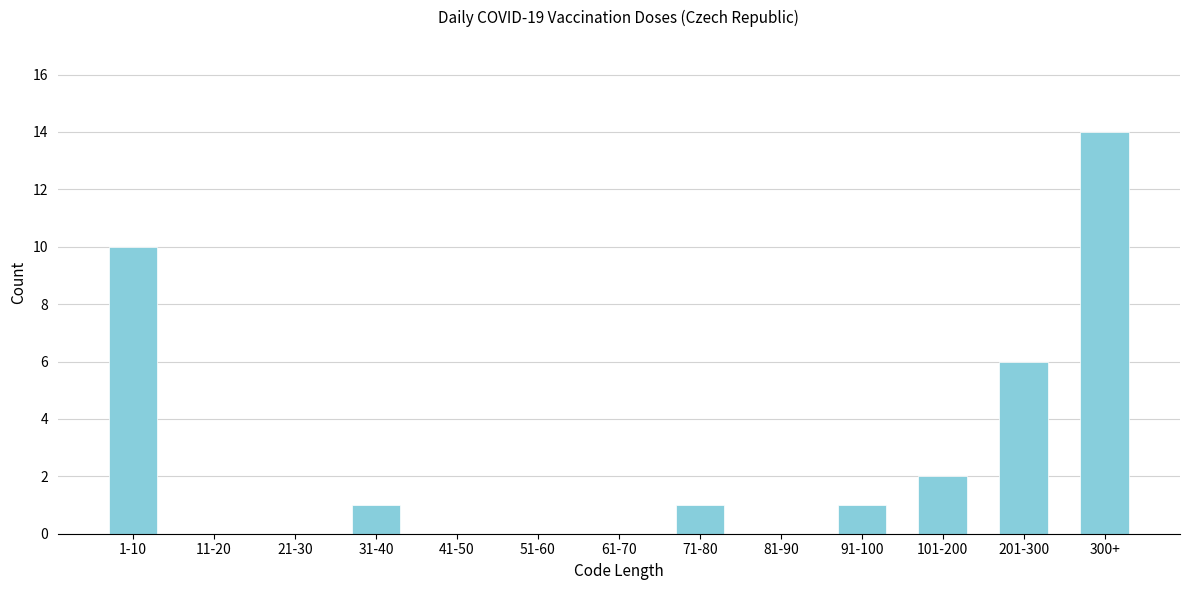

Reading right to left, list all the values displayed in this chart.

300+=14	201-300=6	101-200=2	91-100=1	81-90=0	71-80=1	61-70=0	51-60=0	41-50=0	31-40=1	21-30=0	11-20=0	1-10=10